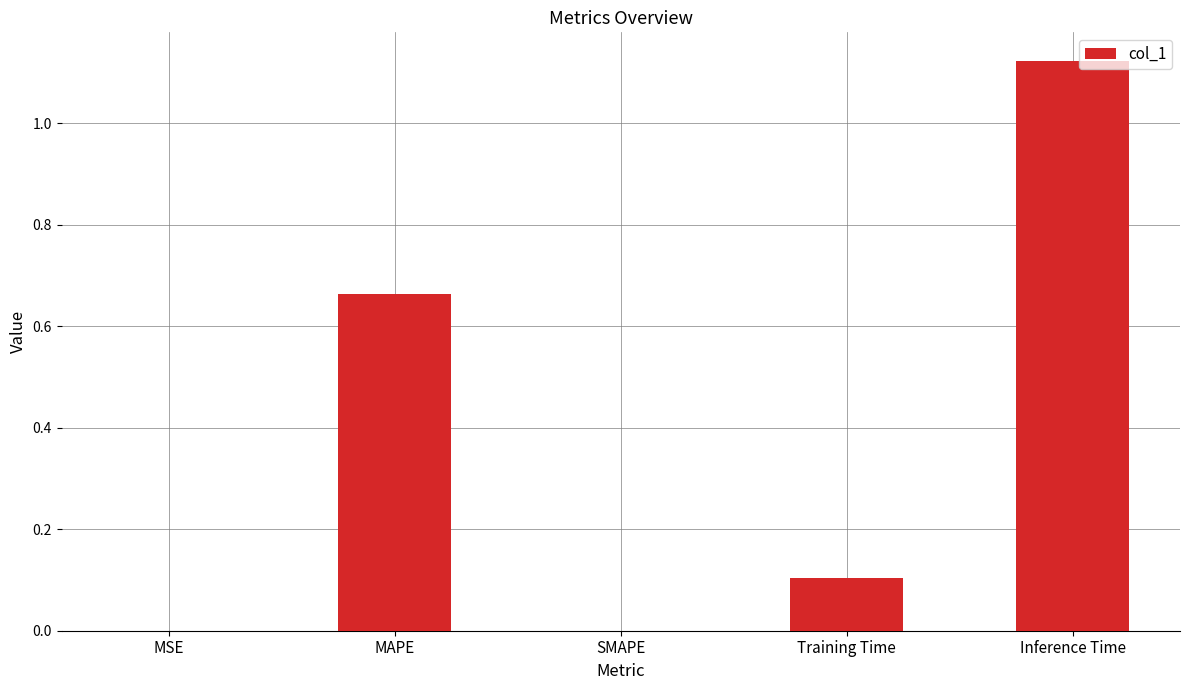

What is the difference between the values at Inference Time and MAPE?

0.5